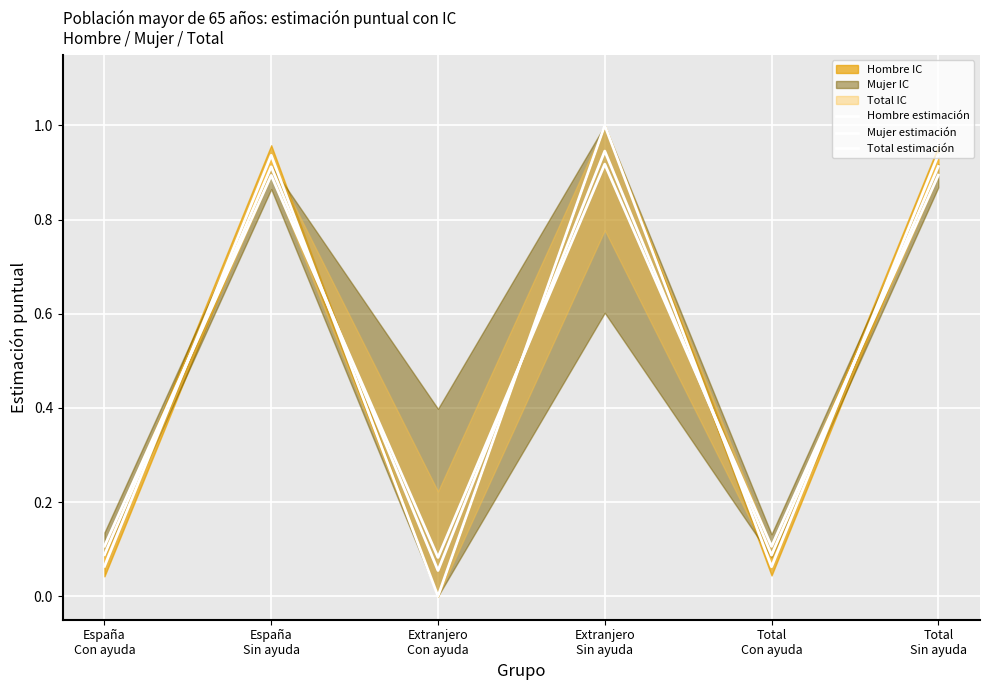

Between which two adjacent categories do Hombre estimación and Mujer estimación first intersect?

España
Con ayuda and España
Sin ayuda